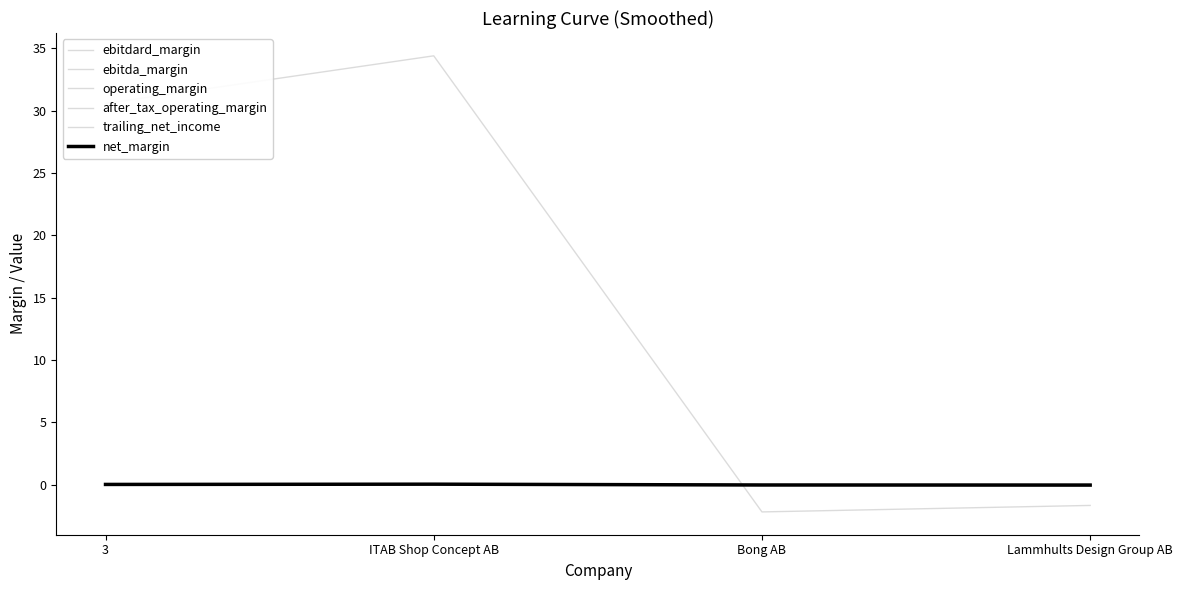

How many lines are shown in the chart?

6